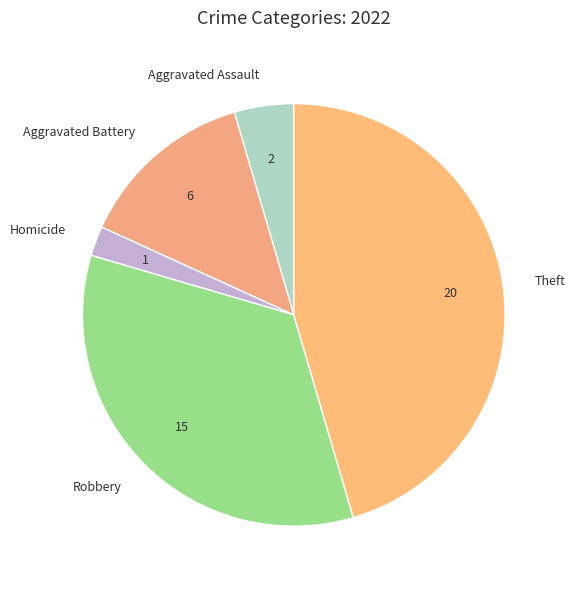

Do Theft and Robbery together represent more than half of the pie?

Yes